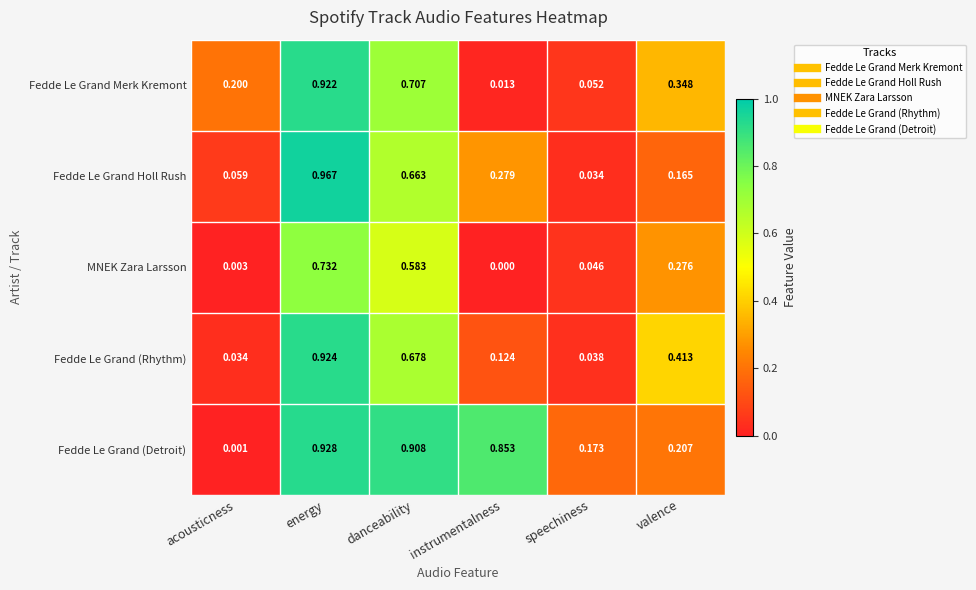

Is the value of Fedde Le Grand Merk Kremont at acousticness greater than the value of Fedde Le Grand Holl Rush at instrumentalness?

No